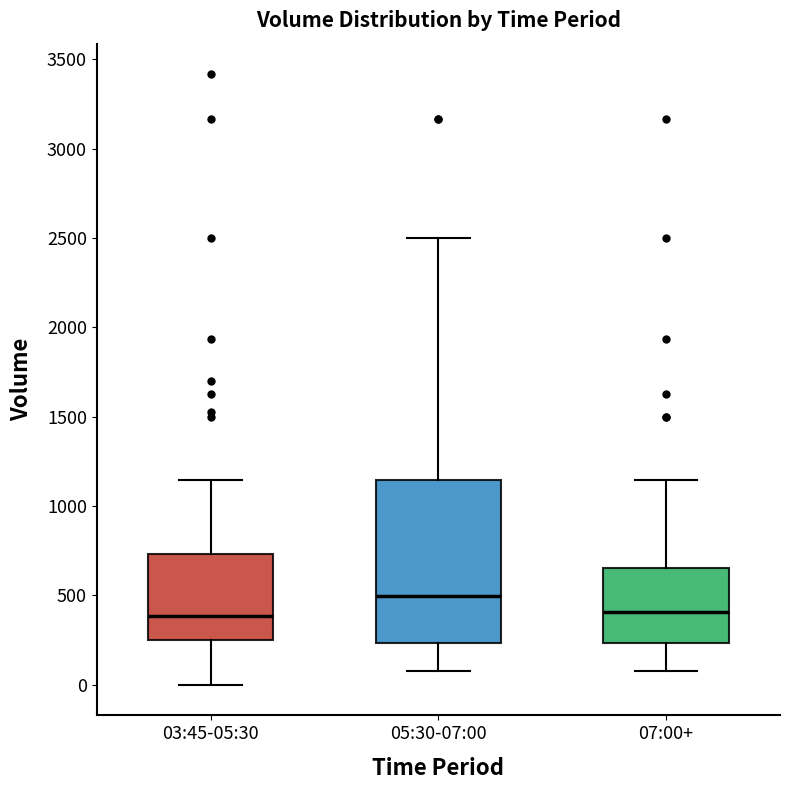

Where does the upper whisker of the box for 05:30-07:00 end on the y-axis? The values are not printed on the chart, so give them approximately, as read against the axis.

2500